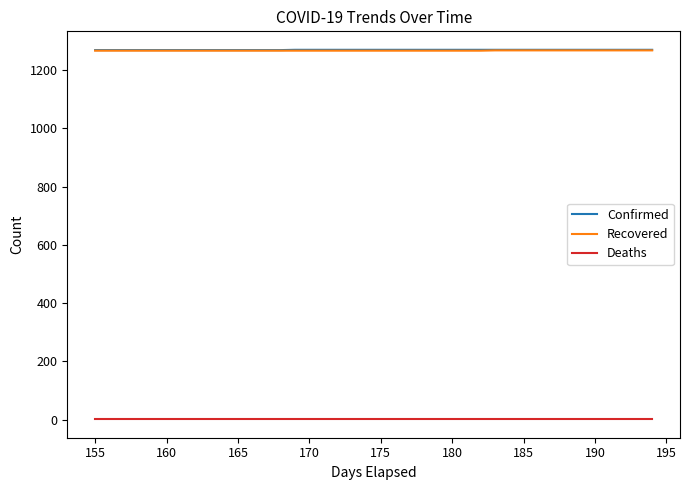

Which has a higher value, 155 or 34?

155